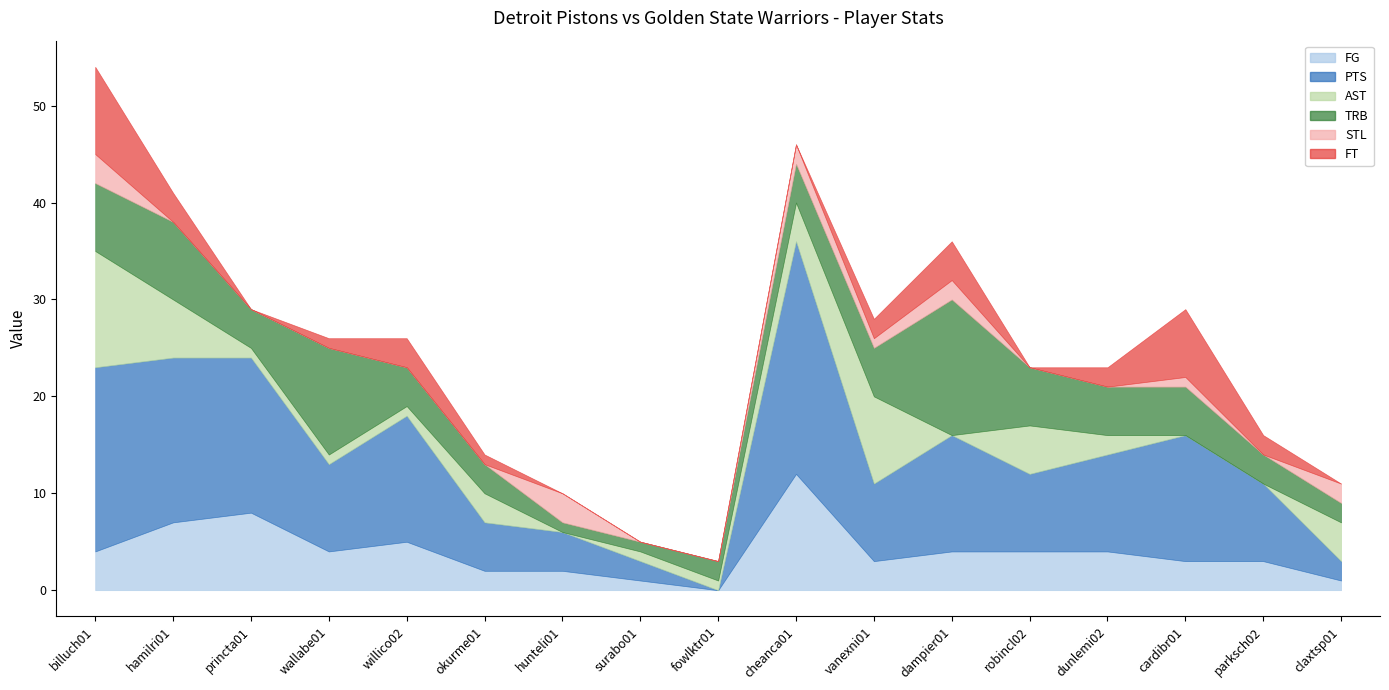

Reading left to right, transcribe all the data shown in this chart.

FG: 4	7	8	4	5	2	2	1	0	12	3	4	4	4	3	3	1
PTS: 19	17	16	9	13	5	4	2	0	24	8	12	8	10	13	8	2
AST: 12	6	1	1	1	3	0	1	1	4	9	0	5	2	0	0	4
TRB: 7	8	4	11	4	3	1	1	2	4	5	14	6	5	5	3	2
STL: 3	0	0	0	0	0	3	0	0	2	1	2	0	0	1	0	2
FT: 9	3	0	1	3	1	0	0	0	0	2	4	0	2	7	2	0